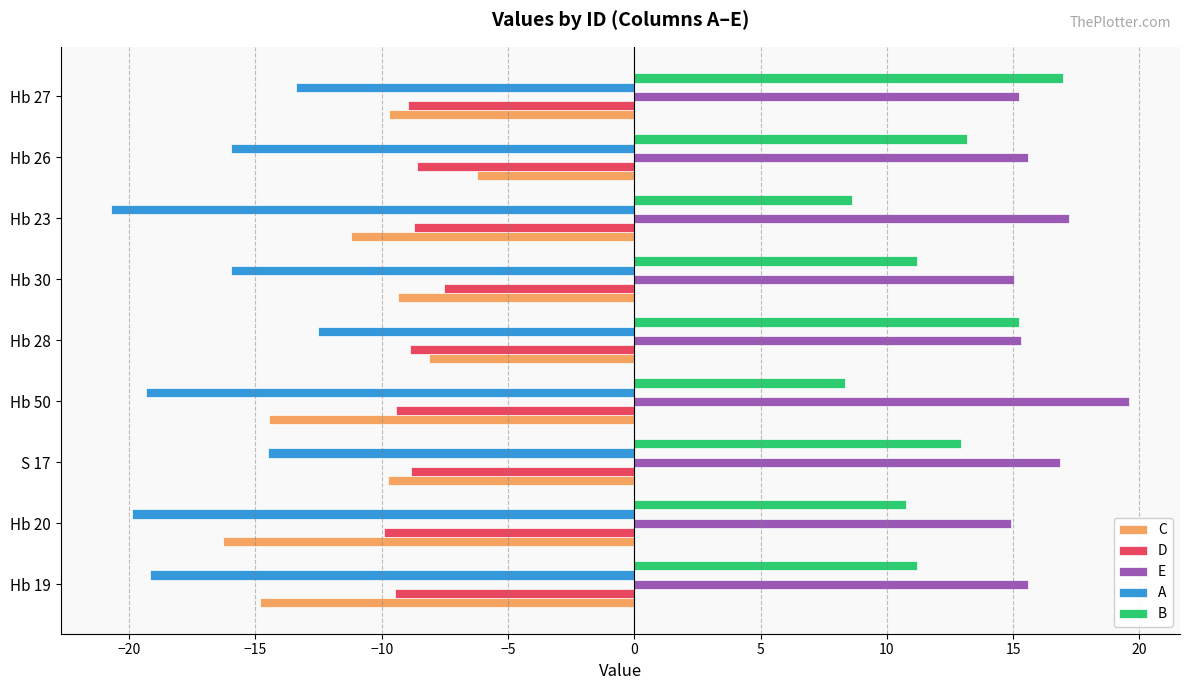

What is the sum of the D values at Hb 26 and S 17?

-17.5